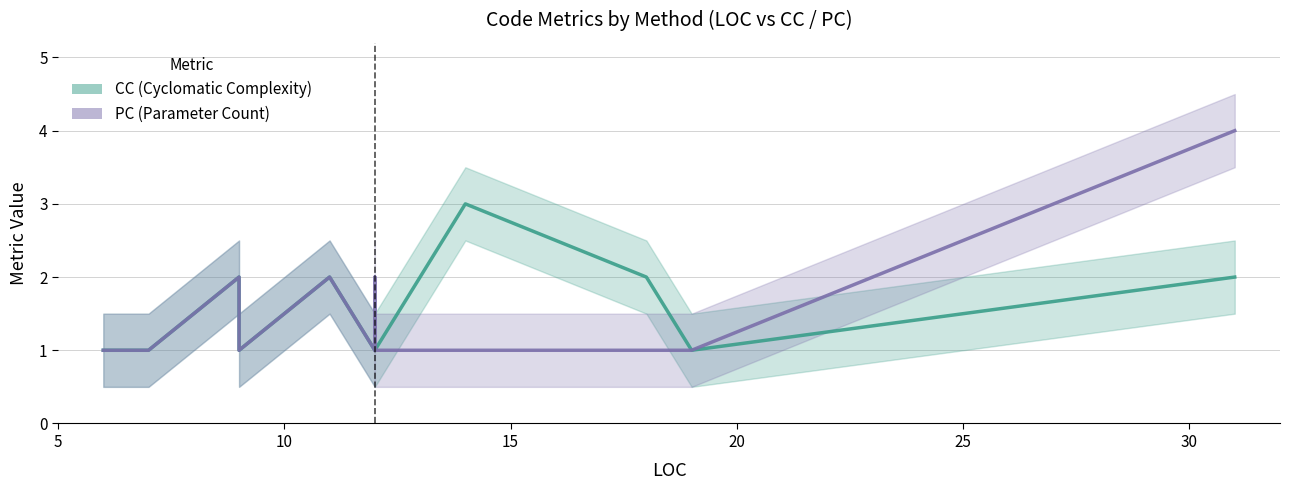

How many interior local peaks does the PC series have?

2